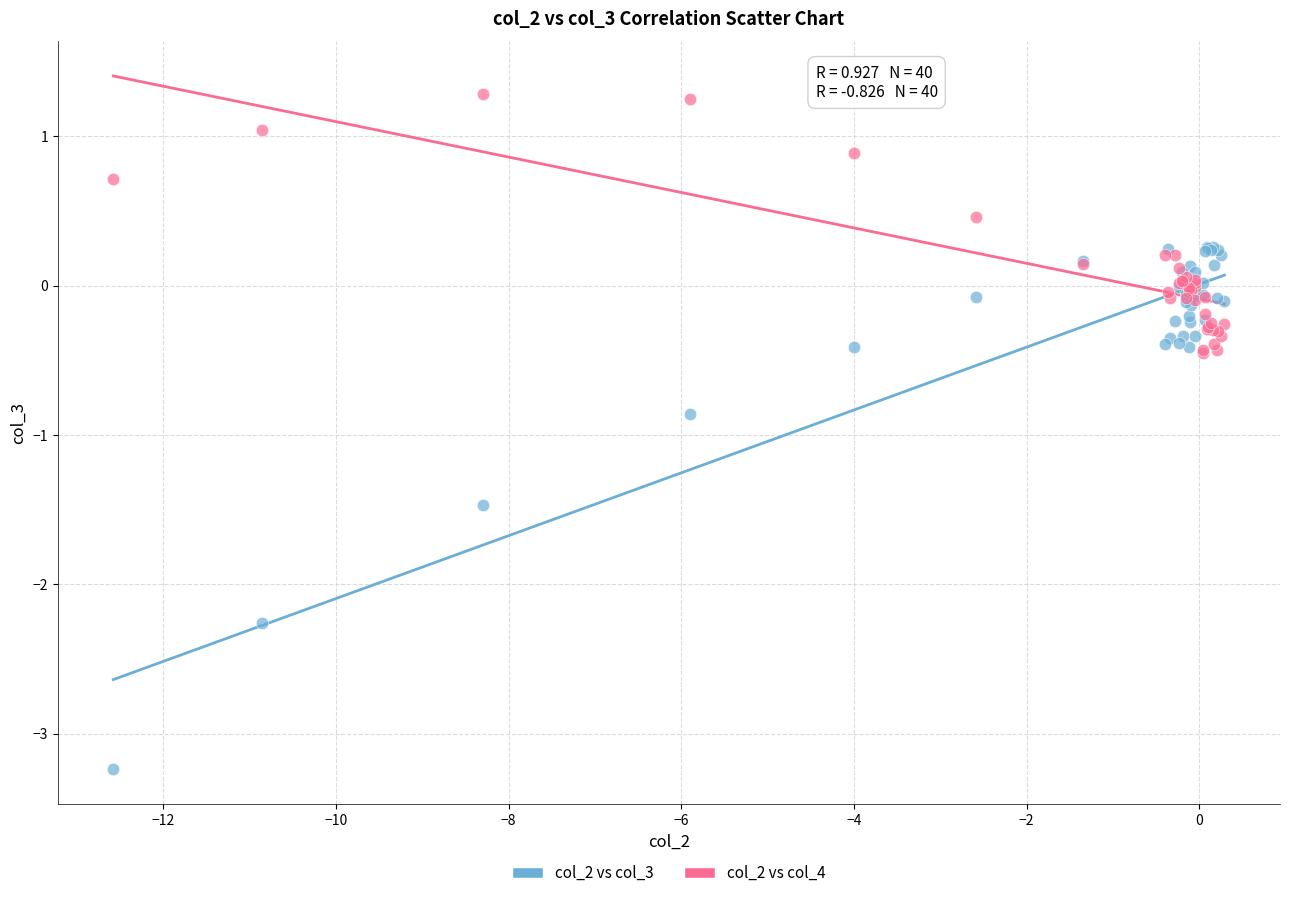

What are all the series names shown in the legend?

col_2 vs col_3, col_2 vs col_4